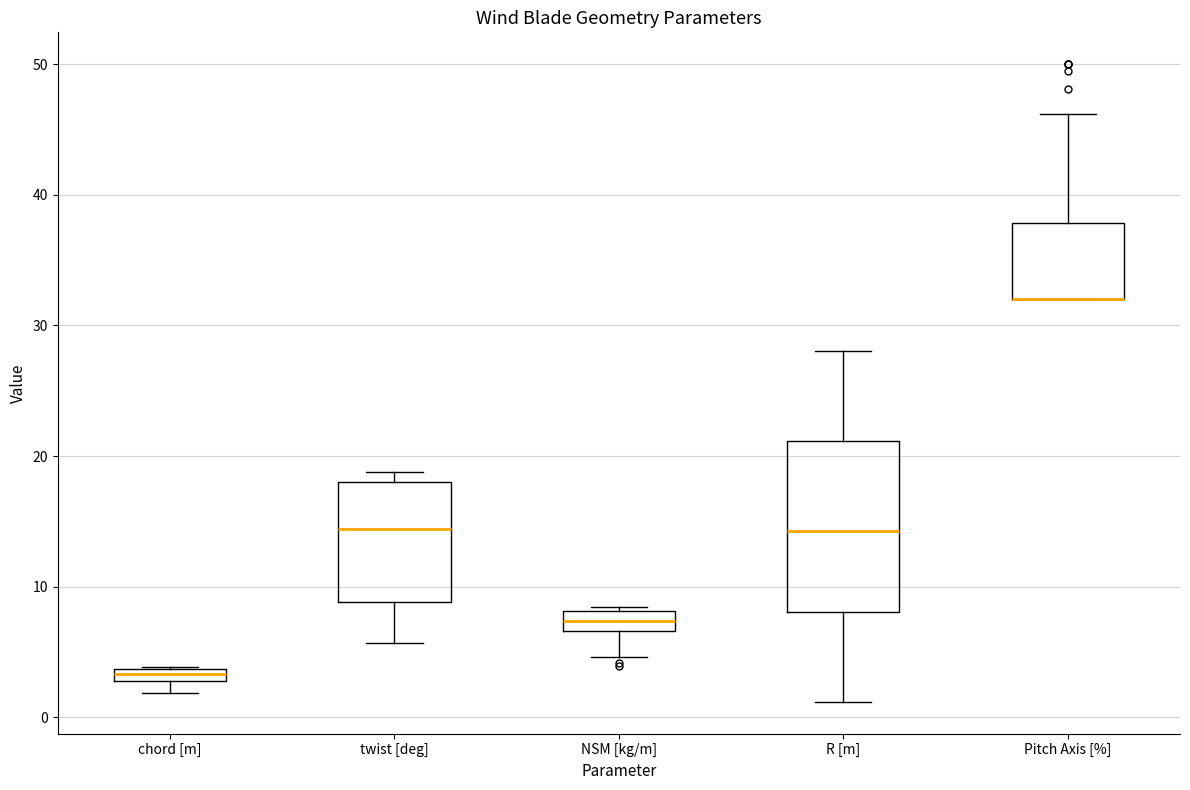

Which box is the tallest, from its lower edge to its upper edge?

R [m]